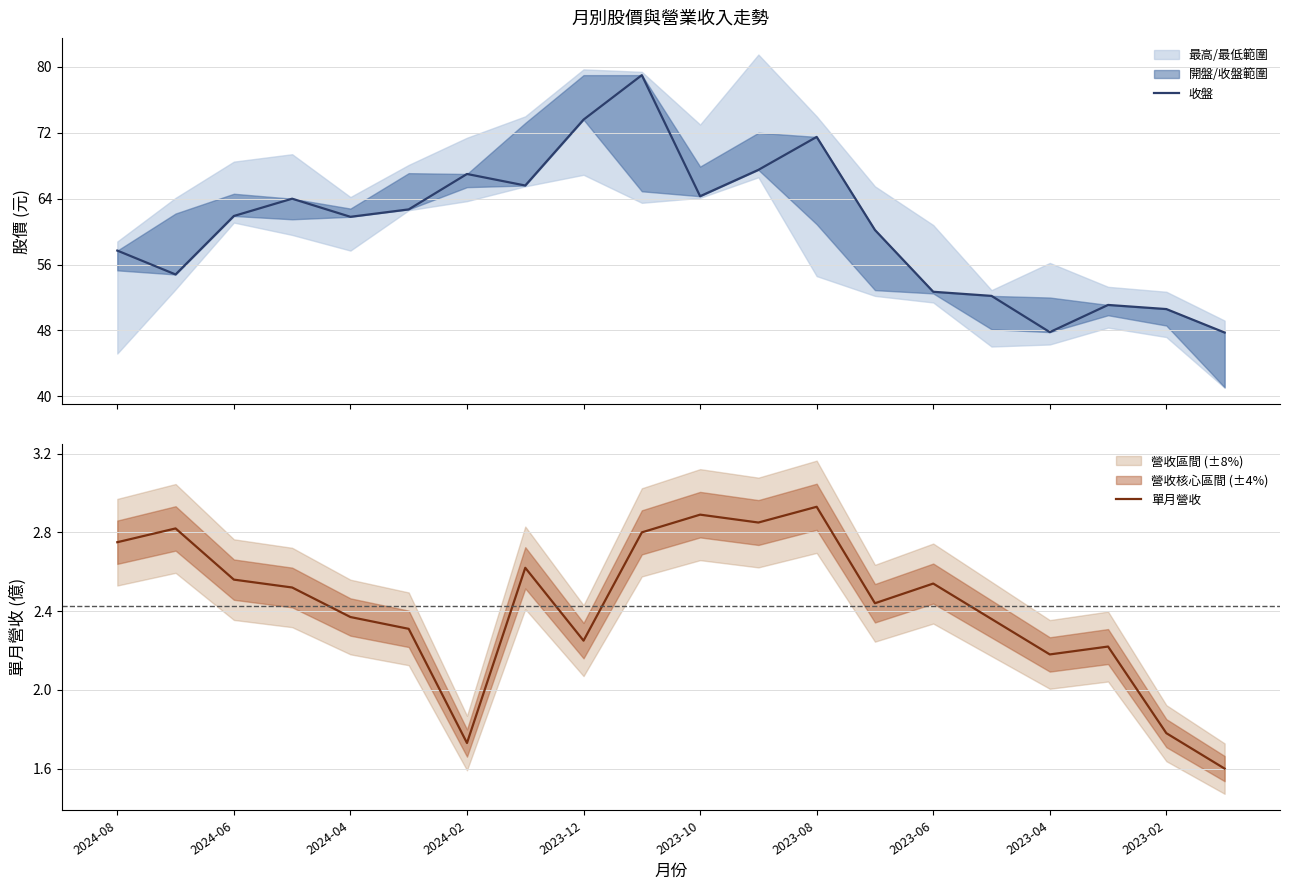

Which series has the widest spread of values?

收盤